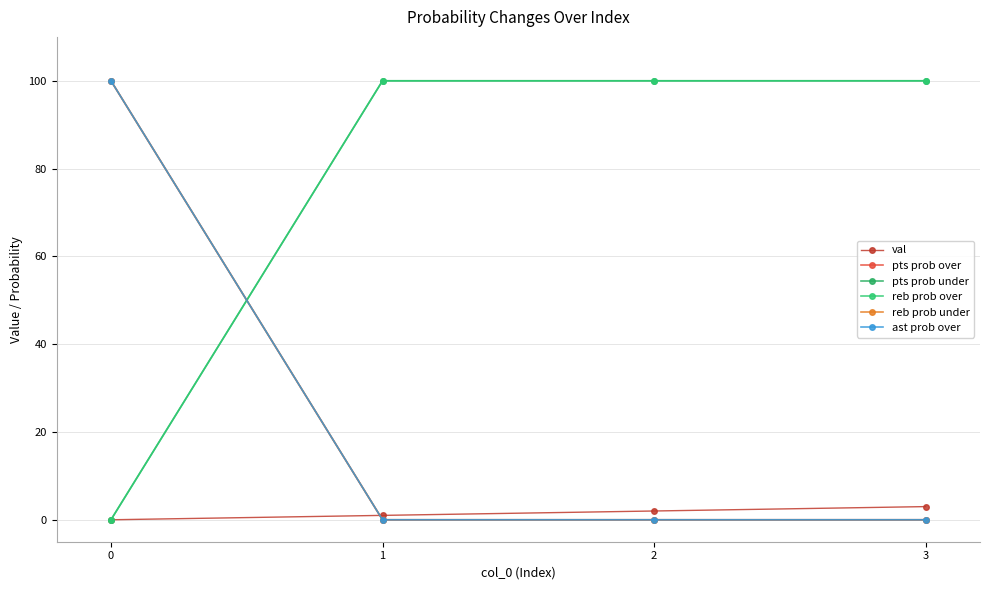

List the labels in order of ast prob over value, largest first.

0, 1, 2, 3